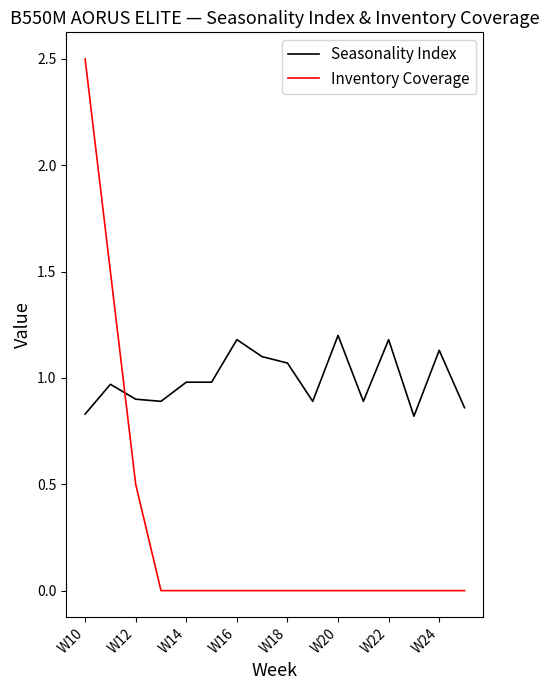

What is the difference between the maximum and minimum values in the Seasonality Index series?

0.4